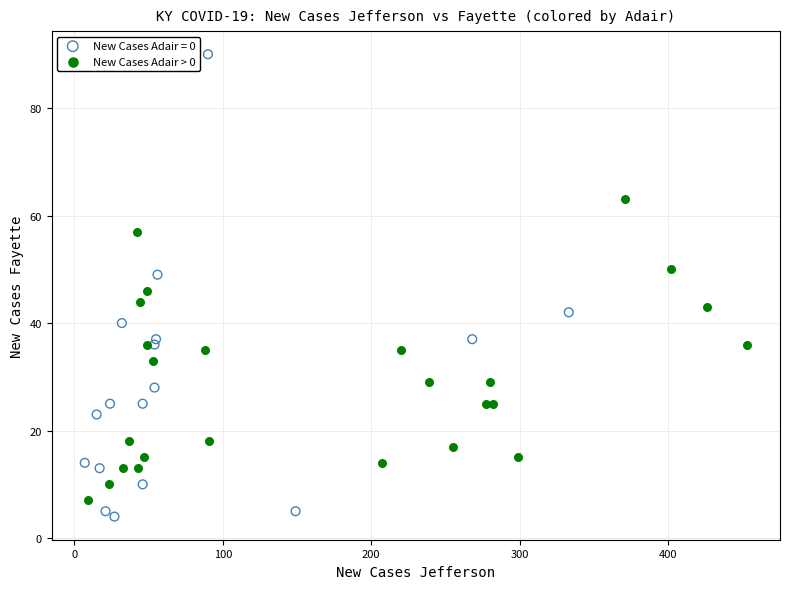

Which series has the widest spread of Y values?

New Cases Adair = 0